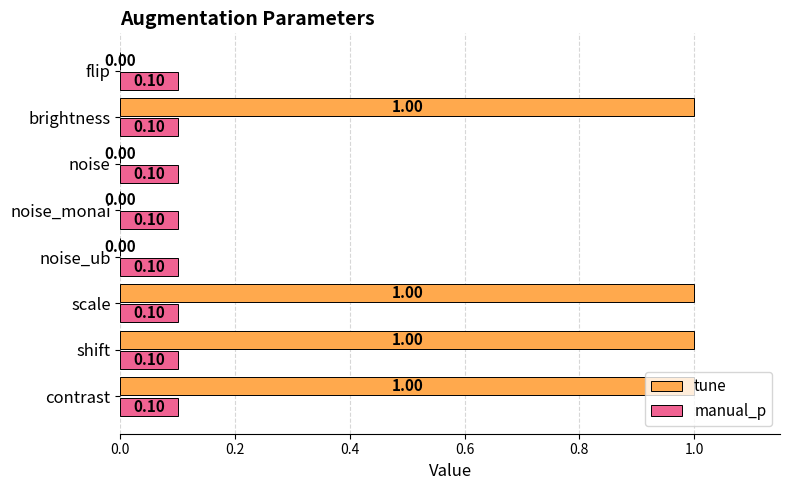

What is the total value across all series at shift?

1.1